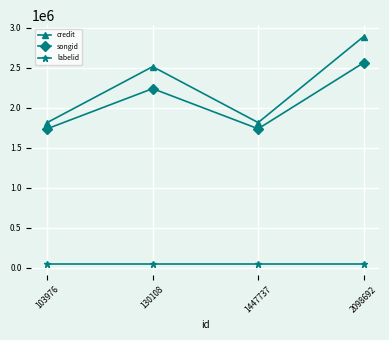

What is the difference between the songid values at 130108 and 1447737?

501840